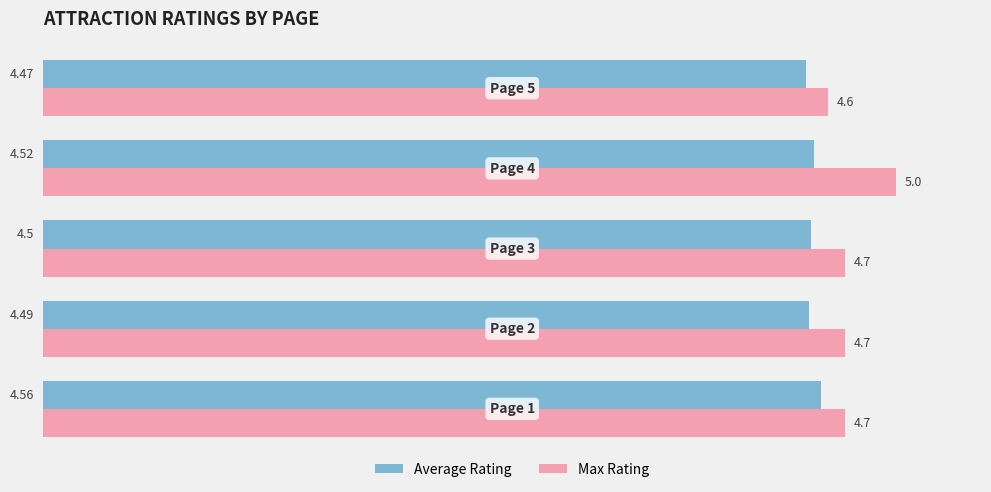

Rank the series by their maximum value, from lowest to highest.

Average Rating, Max Rating